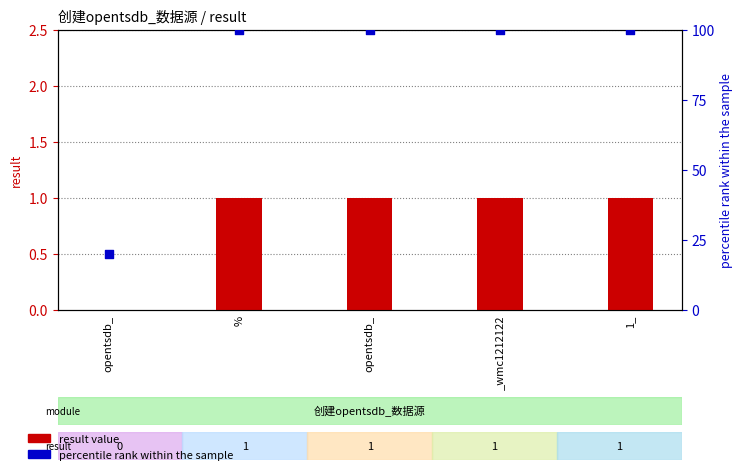

Which series has the largest Y range (max minus min)?

percentile rank within the sample